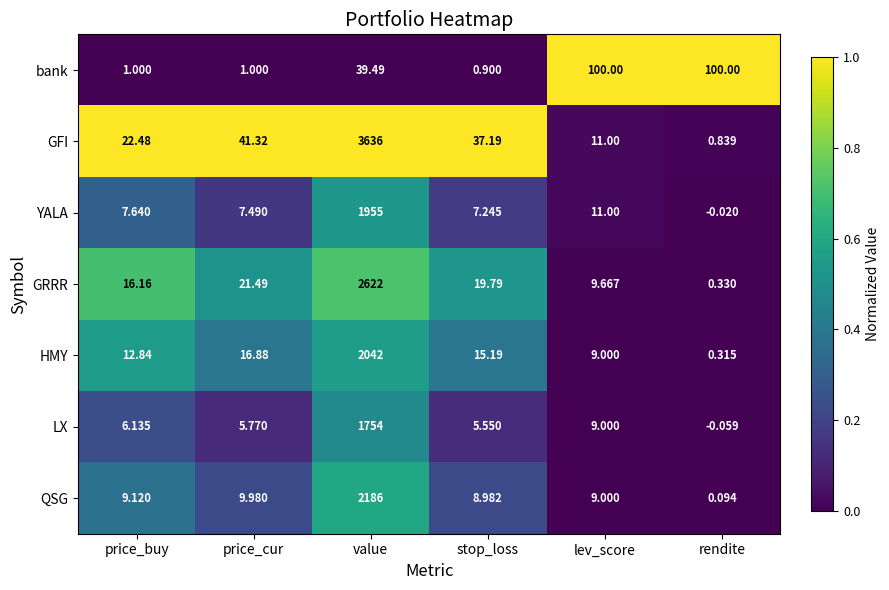

Rank the categories by QSG value from highest to lowest.

value, price_cur, price_buy, lev_score, stop_loss, rendite